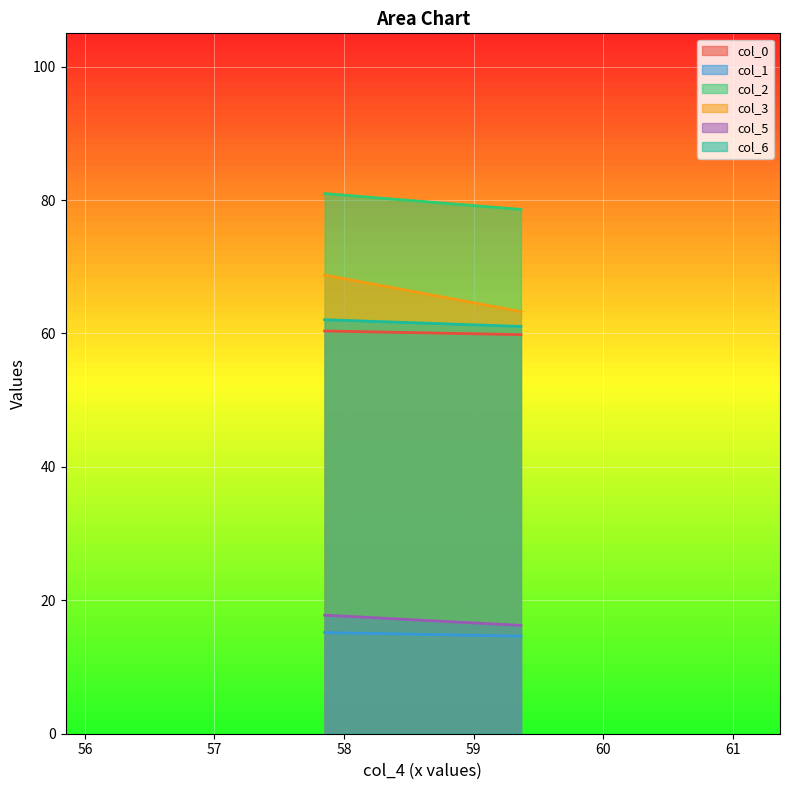

What is the difference between the maximum and minimum values in the col_3 series?

5.5